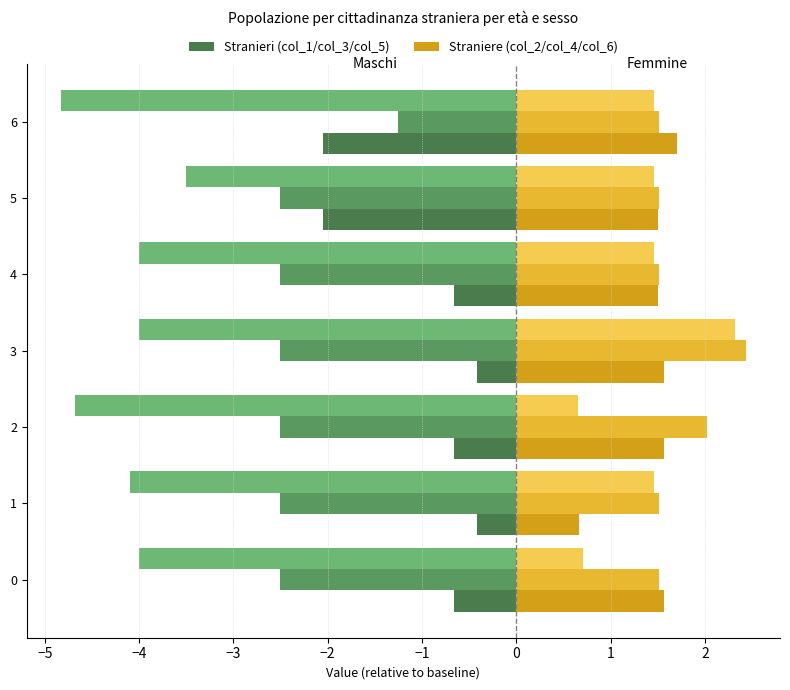

Which series has the widest spread of values?

col_1